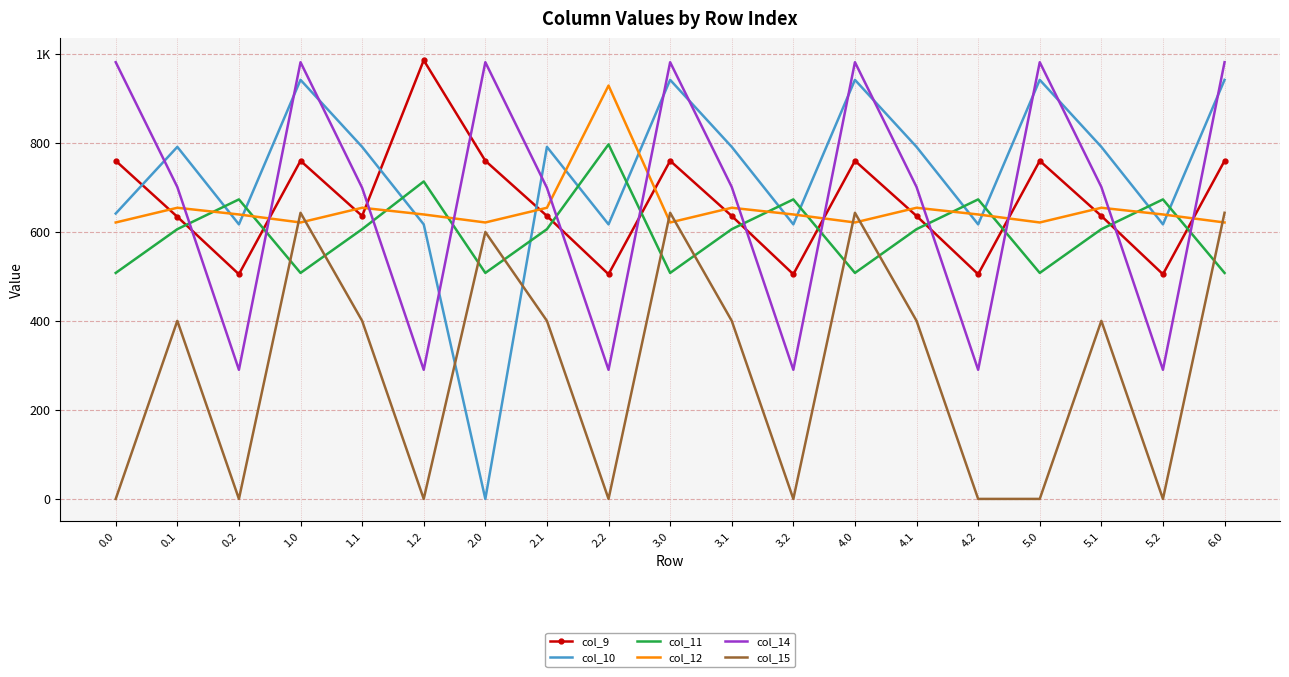

Is the value of col_14 at 2.0 greater than the value of col_10 at 2.2?

Yes